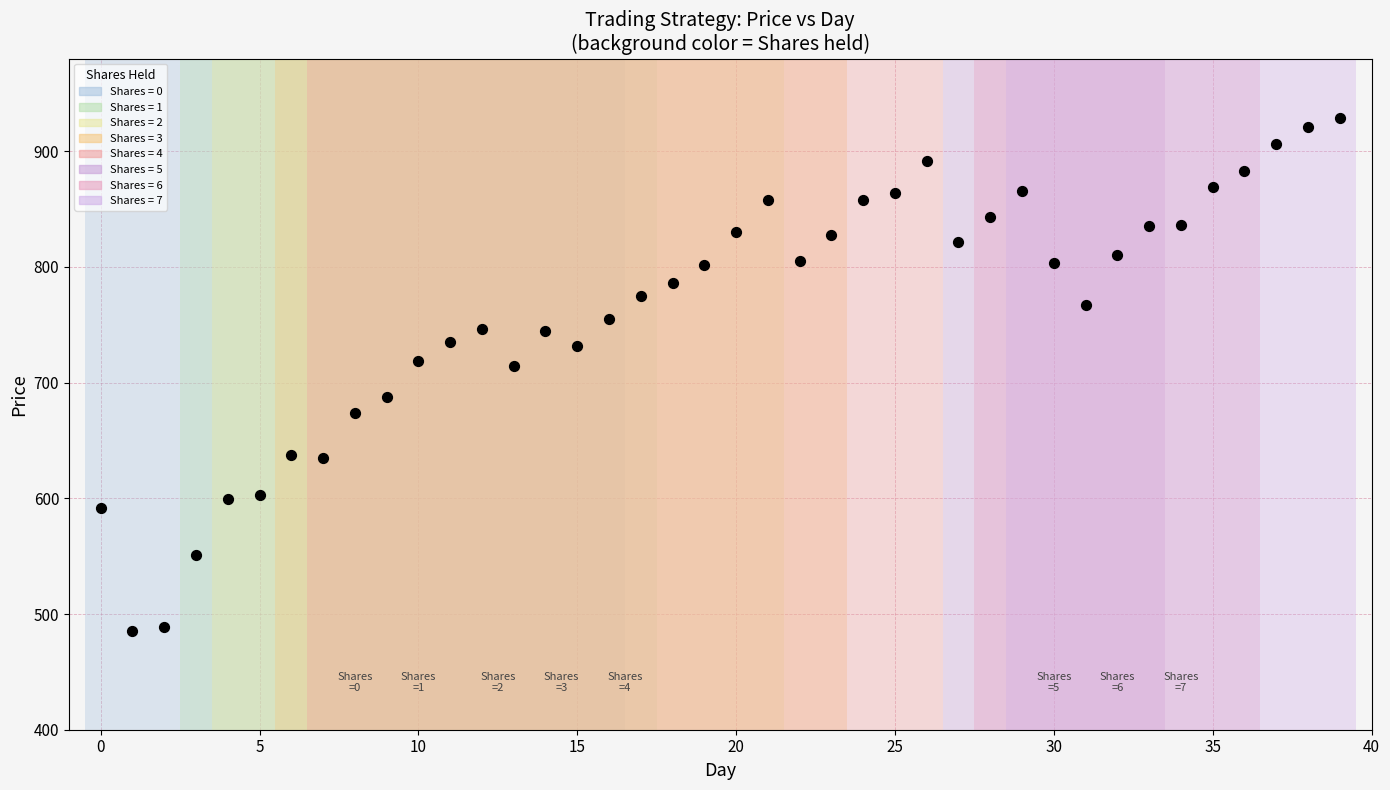

What is the range of Y values (max minus min)?

443.4